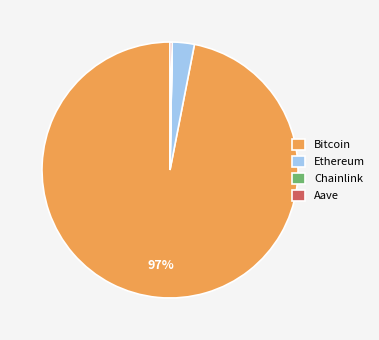

True or false: Ethereum accounts for 3% of the total.

True